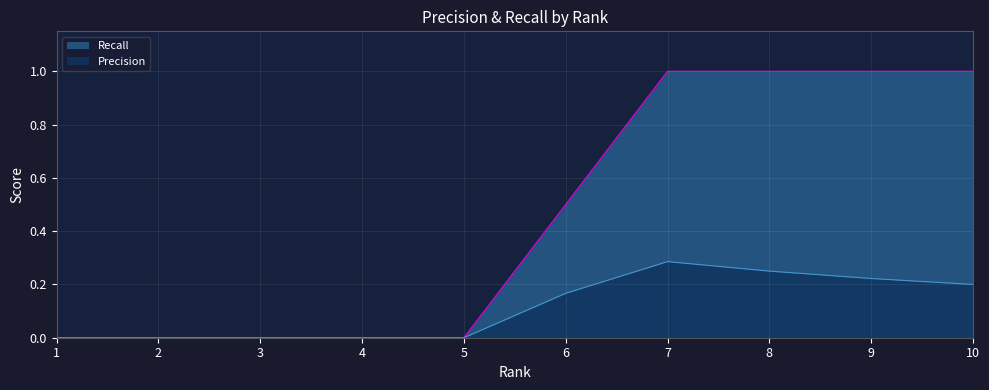

How many Recall values are between 0 and 1?

10